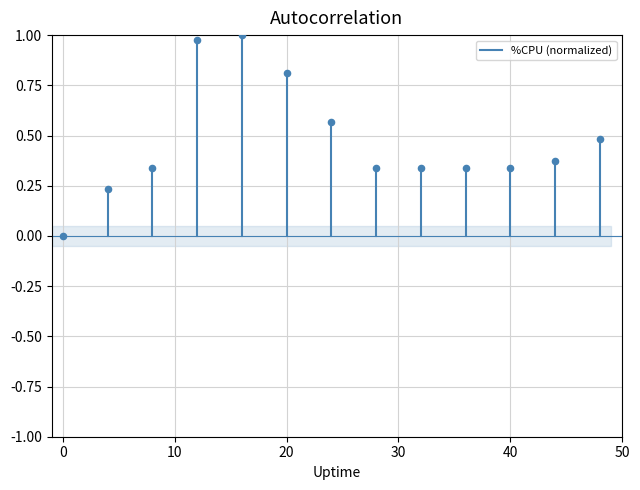

What is the range of X values (max minus min)?

48.0